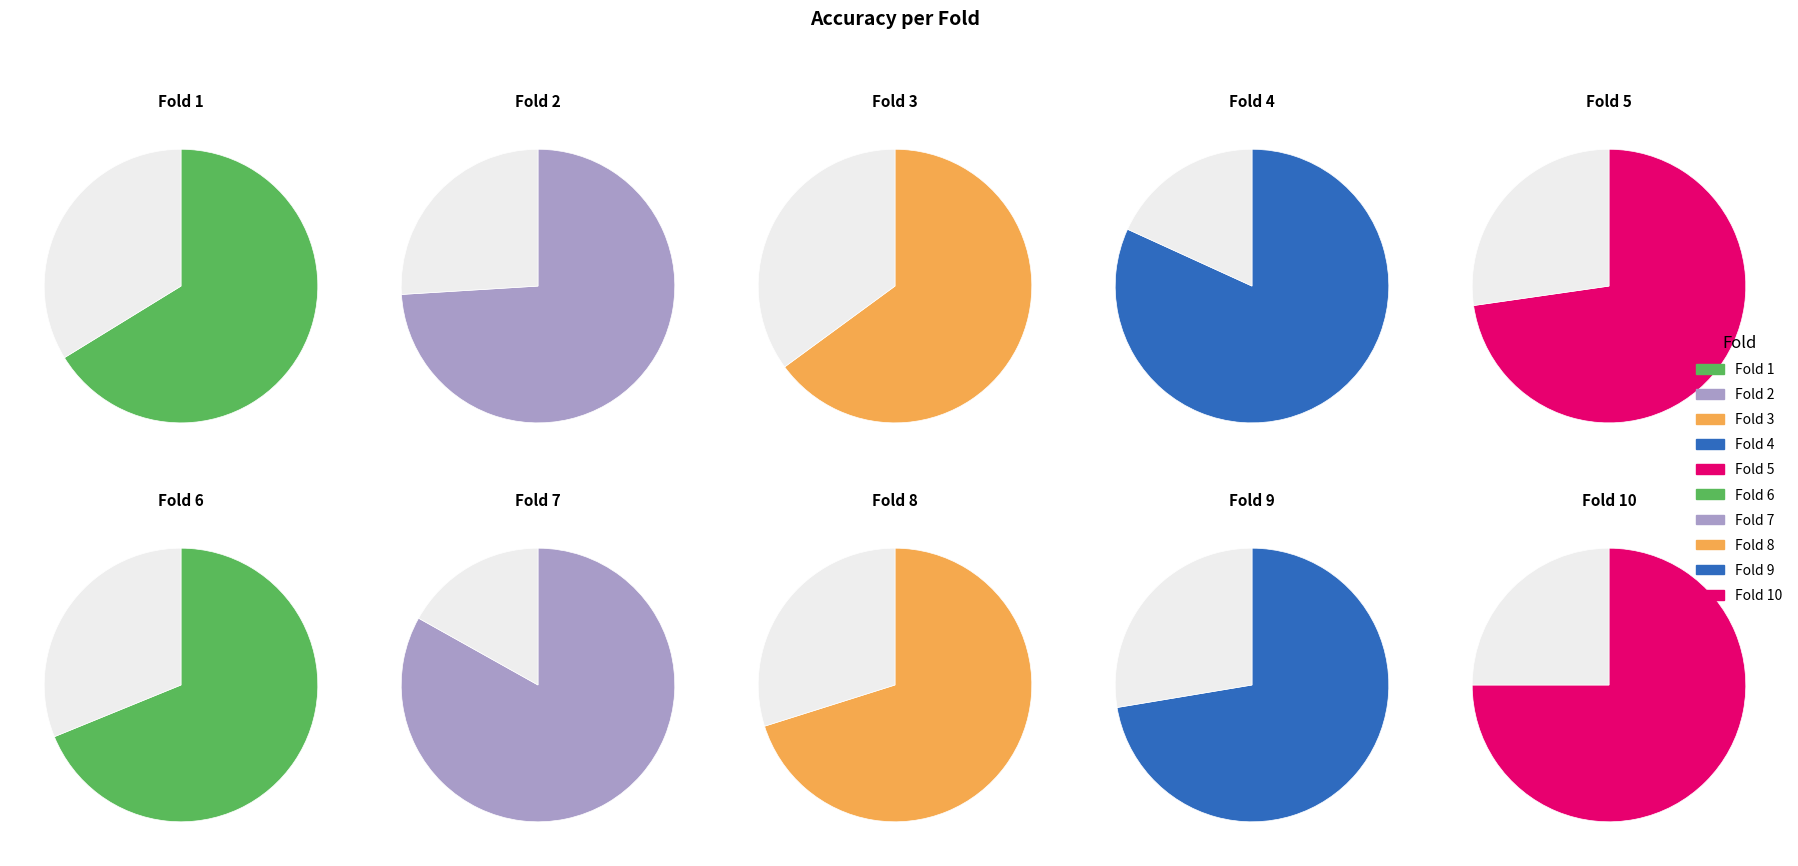

Which category has the biggest portion of the pie?

Fold 7